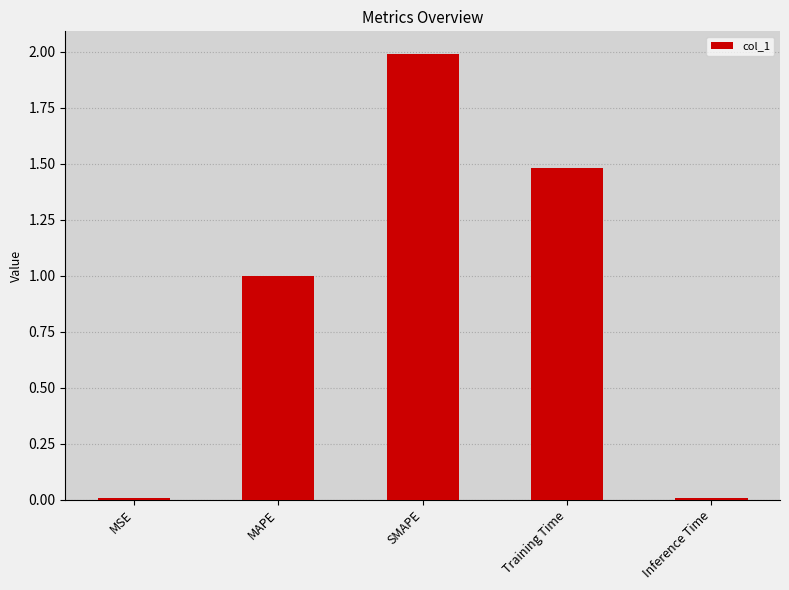

What is the value of the 3rd bar from the left?

2.0